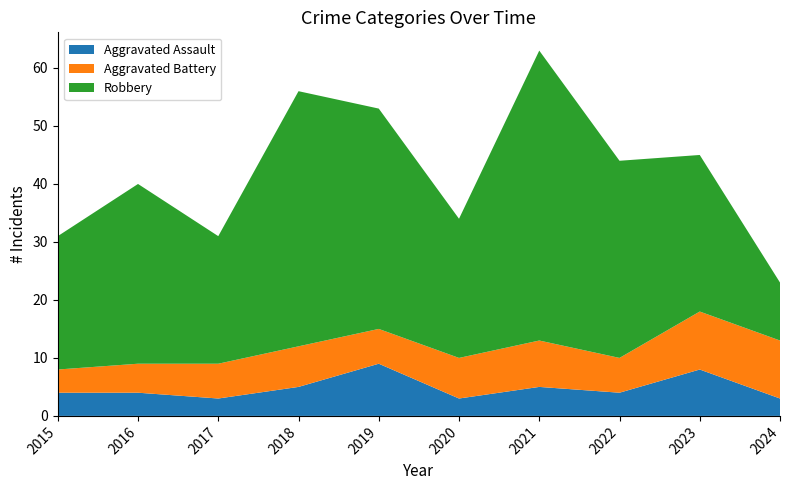

What are all the series names shown in the legend?

Aggravated Assault, Aggravated Battery, Robbery